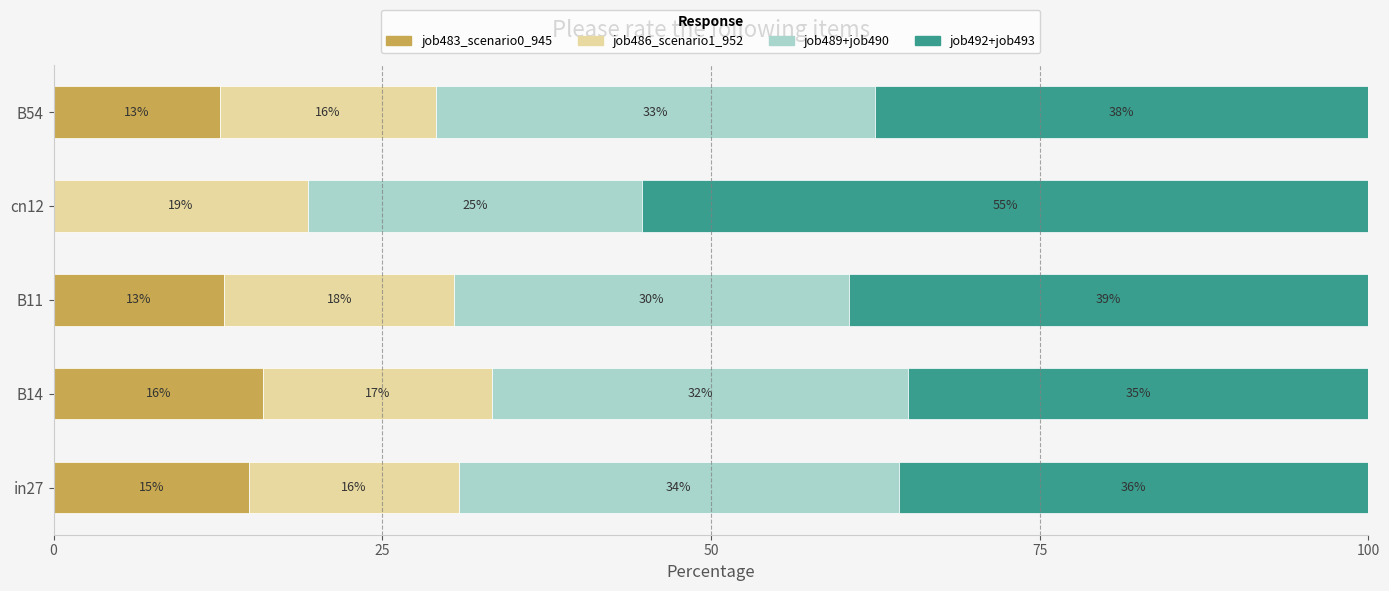

What are all the series names shown in the legend?

job483_scenario0_945, job486_scenario1_952, job489+job490, job492+job493